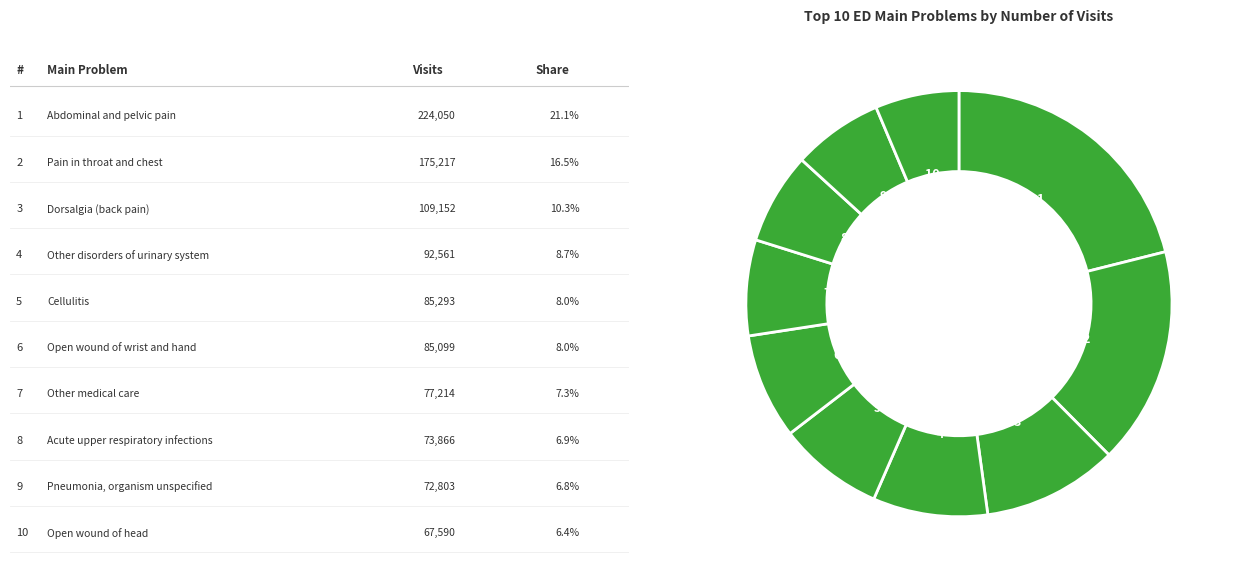

Does any single category account for the majority?

No